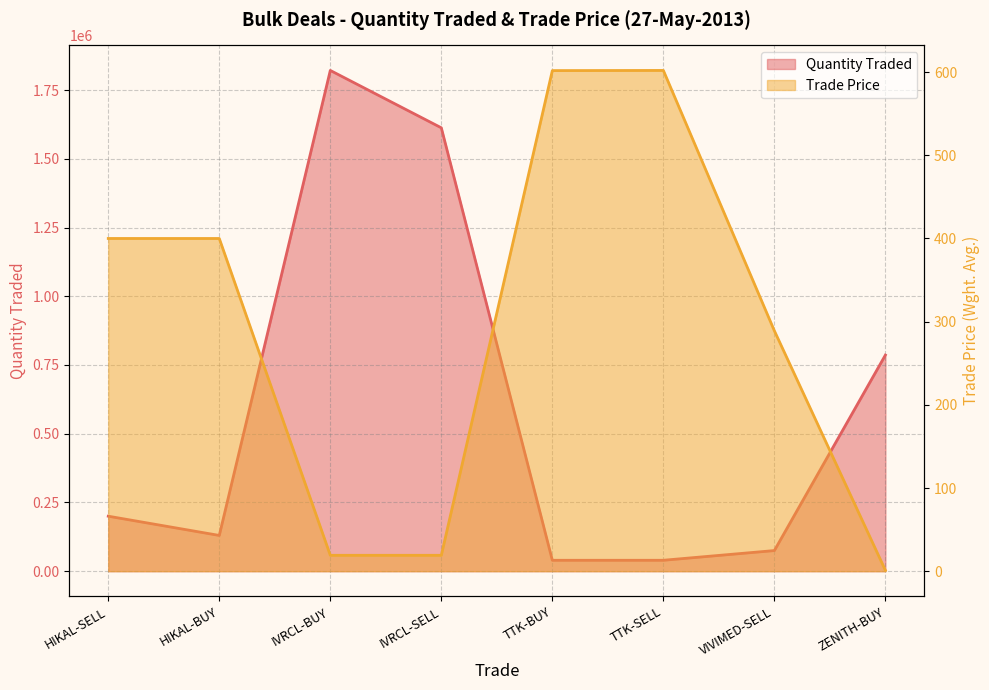

The Quantity Traded series shows 90492.5 at HIKAL-SELL. True or false?

False